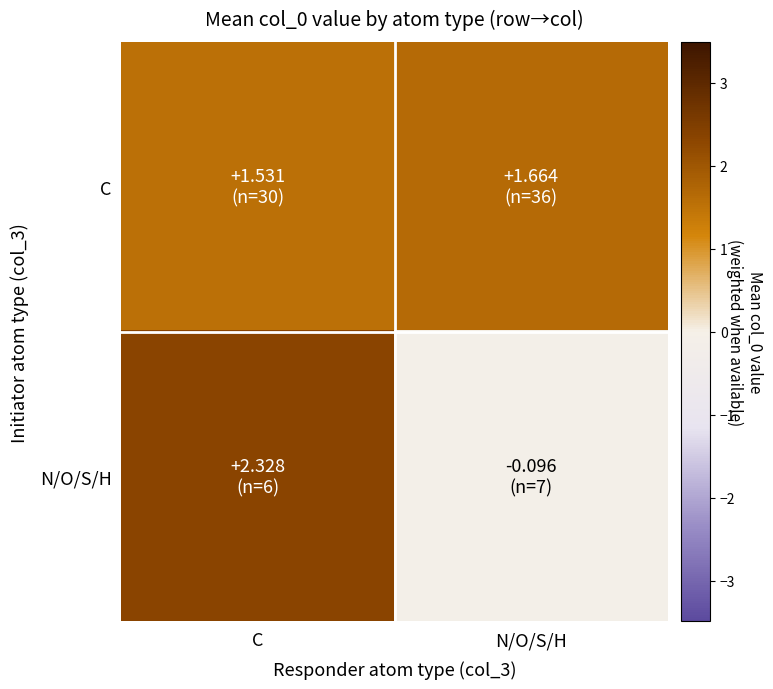

Count the number of categories in the chart.

2